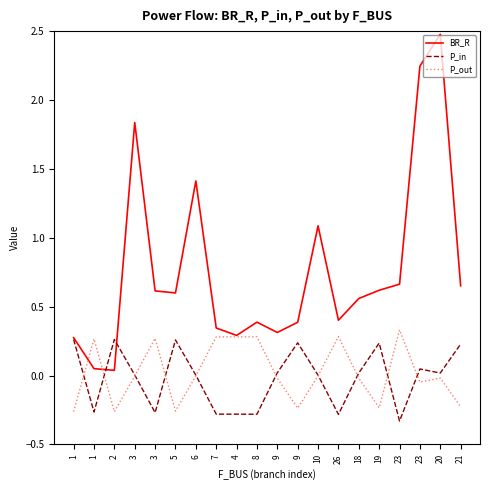

Does the chart have visible grid lines?

No